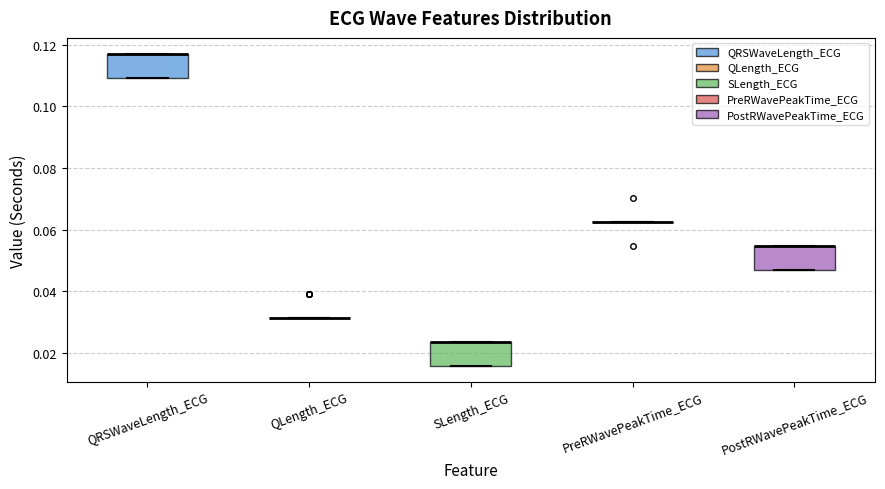

Reading left to right, read every box against the y-axis: the position of its median line, the range the box covers, and the ends of its whiskers. The values are not printed on the chart, so give them approximately, as read against the axis.

QRSWaveLength_ECG: median 0.118 (drawn on the box's upper edge), box 0.110 to 0.118, whiskers 0.110 to 0.118
QLength_ECG: box collapsed to a line at 0.032, whiskers 0.032 to 0.032
SLength_ECG: median 0.024 (drawn on the box's upper edge), box 0.016 to 0.024, whiskers 0.016 to 0.024
PreRWavePeakTime_ECG: box collapsed to a line at 0.062, whiskers 0.062 to 0.062
PostRWavePeakTime_ECG: median 0.054 (drawn on the box's upper edge), box 0.046 to 0.054, whiskers 0.046 to 0.054